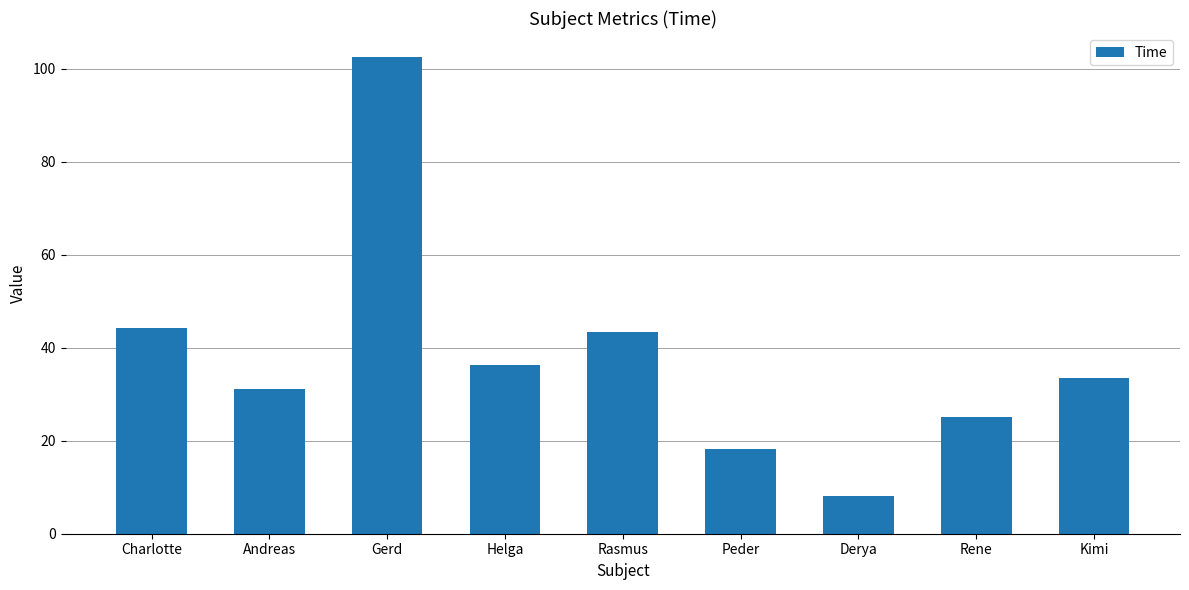

What is the value of the 6th bar from the left?

18.2